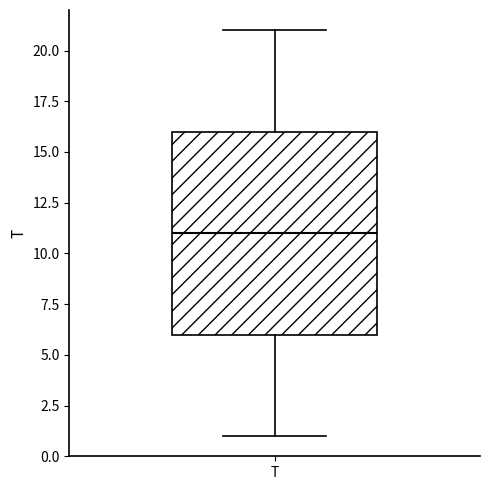

Read this box plot against the y-axis: the position of the median line, the range covered by the box, and the ends of both whiskers. The values are not printed on the chart, so give them approximately, as read against the axis.

median 11, box 6 to 16, whiskers 1 to 21